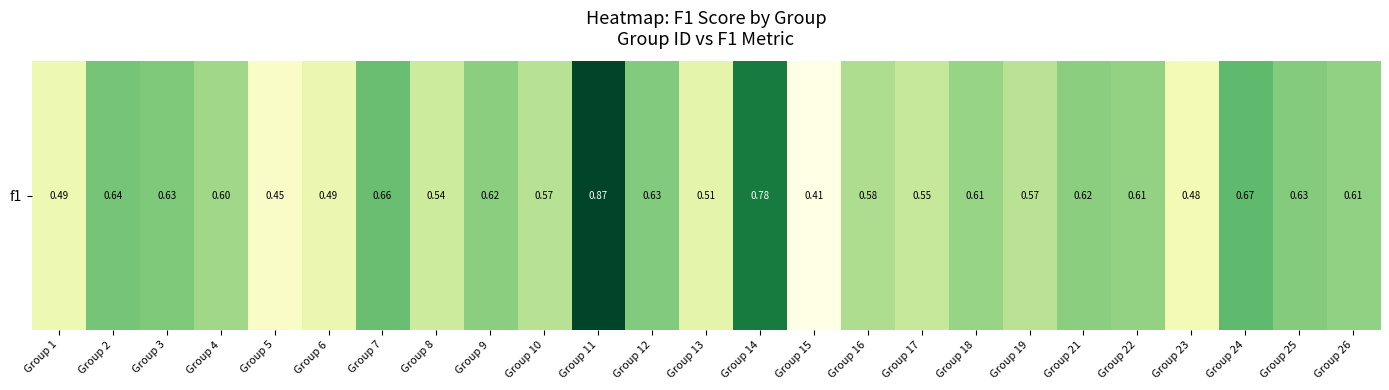

The chart shows a value of 0.7 at Group 7. True or false?

True